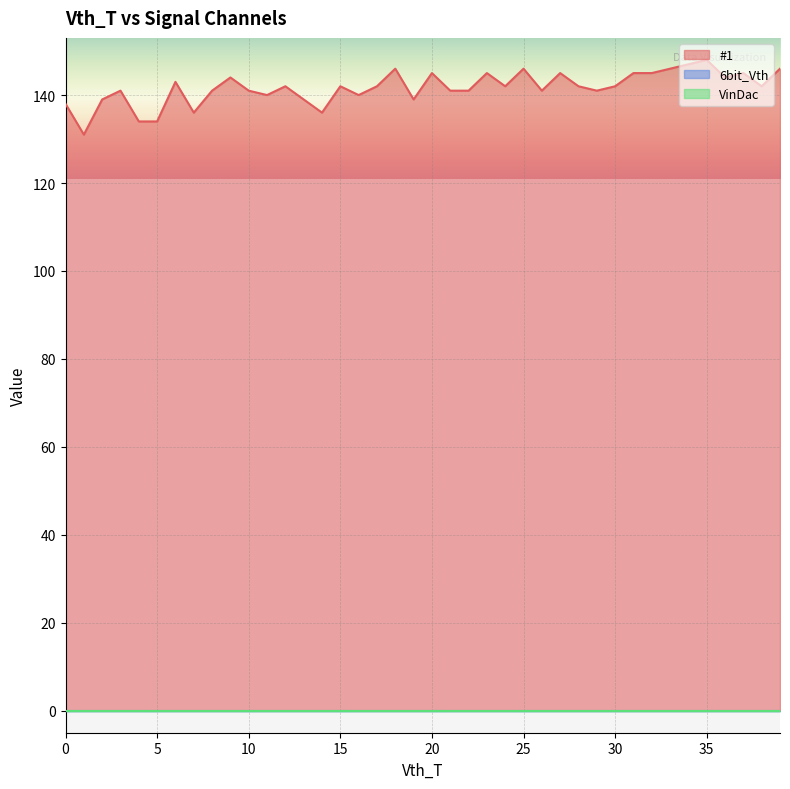

Where does the #1 series first go above 142?

6